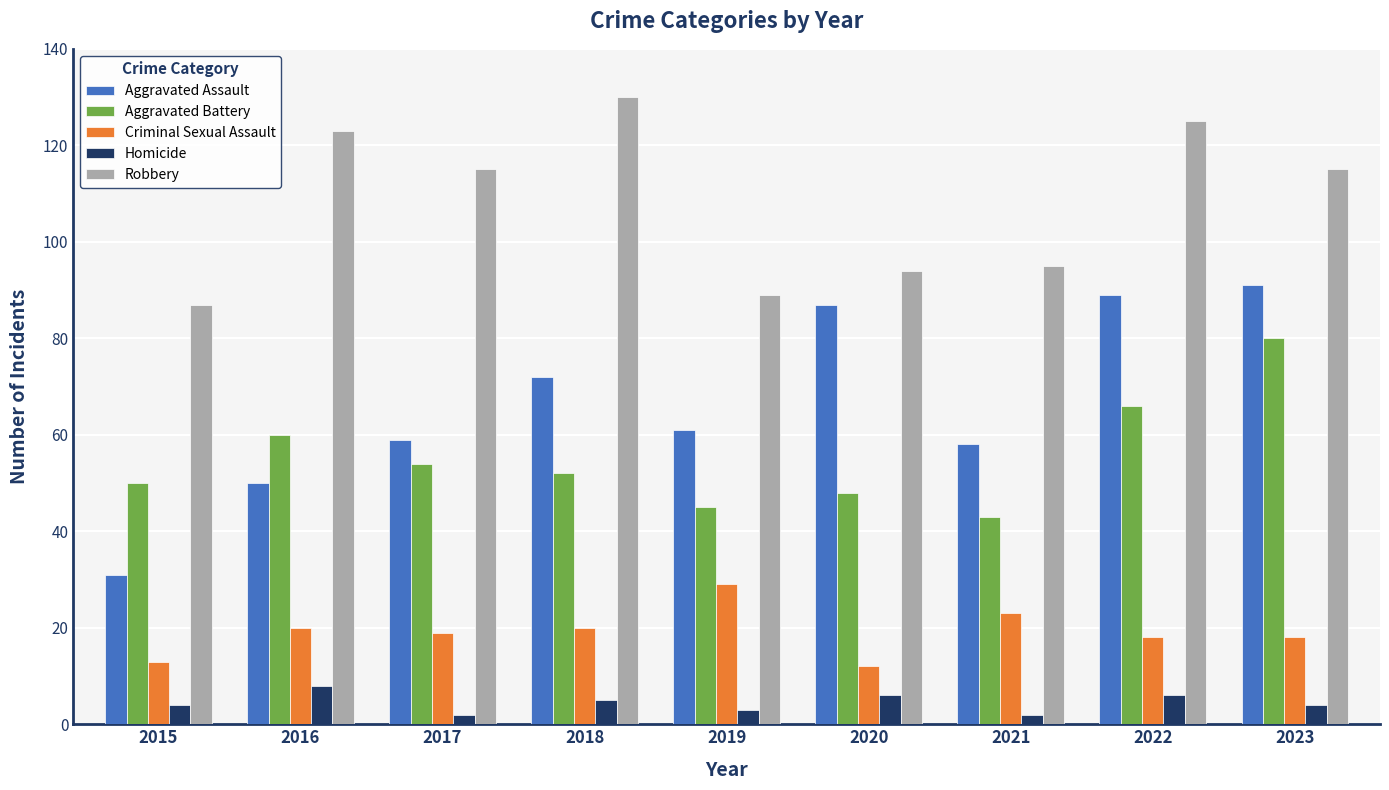

At how many categories does at least one series exceed 79?

9